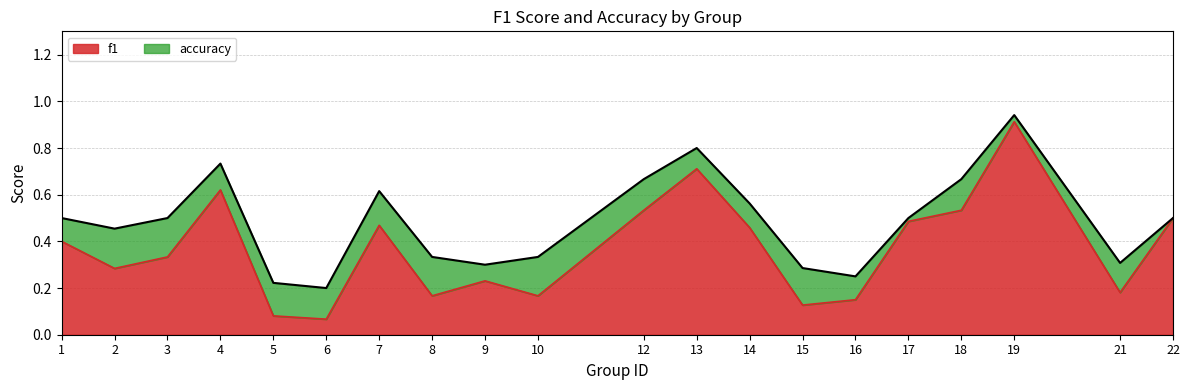

How many interior local peaks does the f1 series have?

5